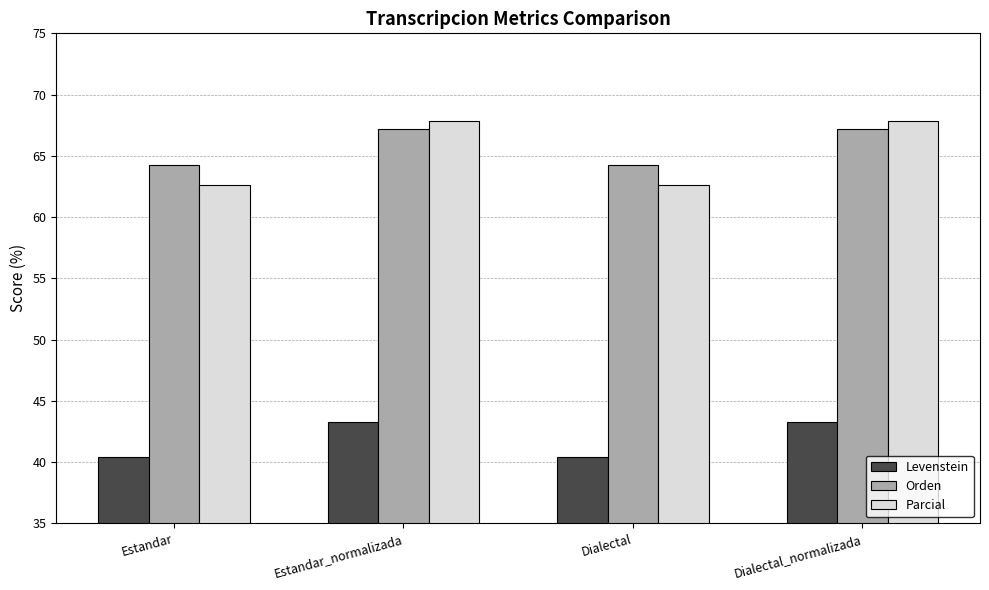

What value does the Levenstein series have at Dialectal?

40.4